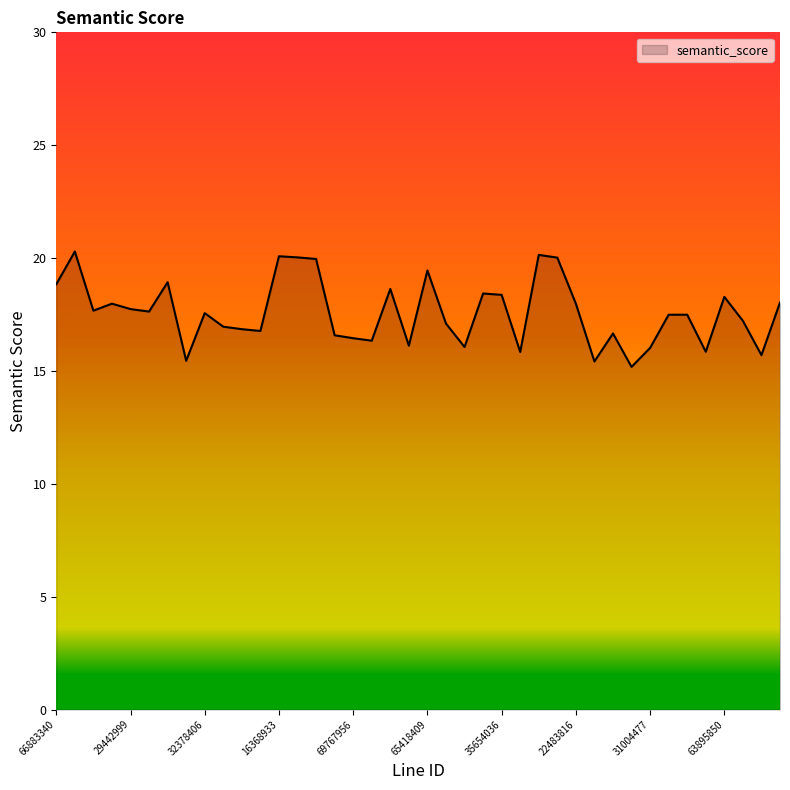

What is the smallest value displayed?

15.2